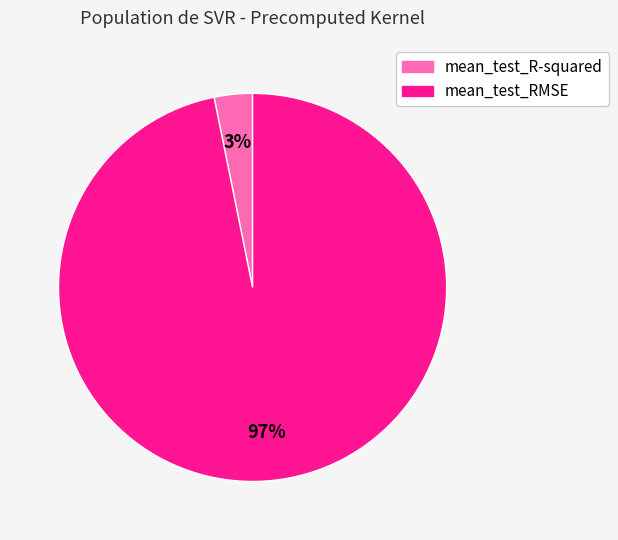

How many segments does this pie chart have?

2